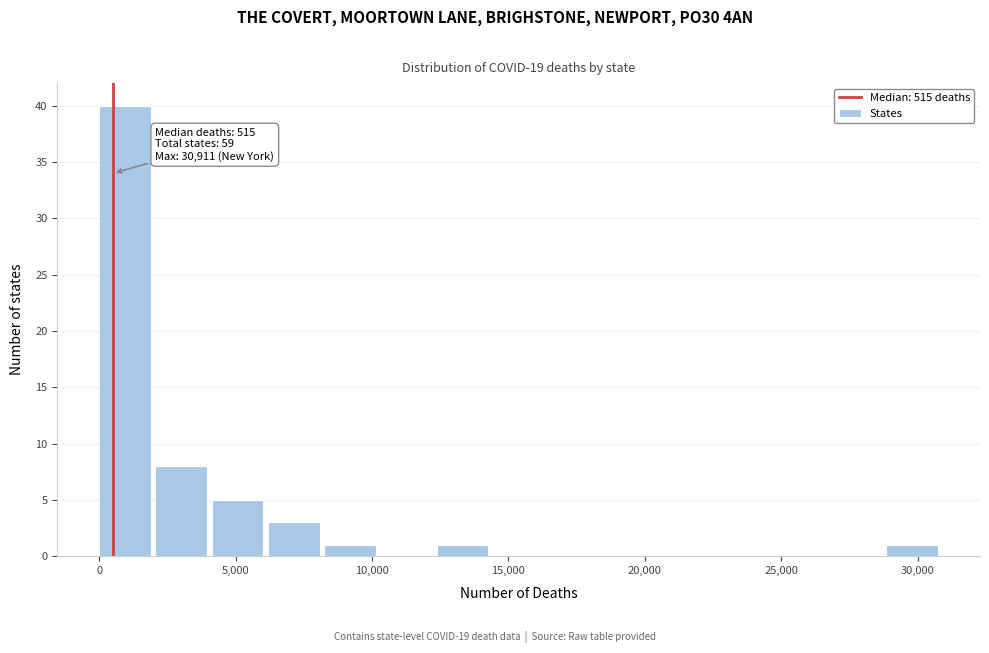

Over which range of the x-axis is the bar tallest?

0 to 2000